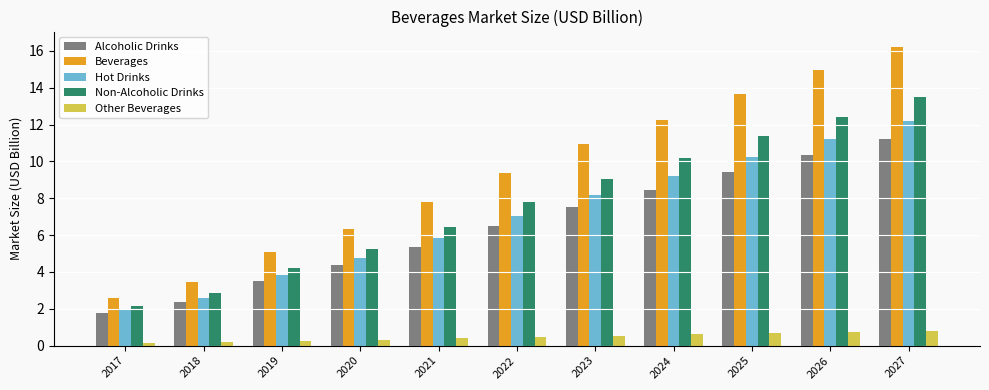

What are all the series names shown in the legend?

Alcoholic Drinks, Beverages, Hot Drinks, Non-Alcoholic Drinks, Other Beverages